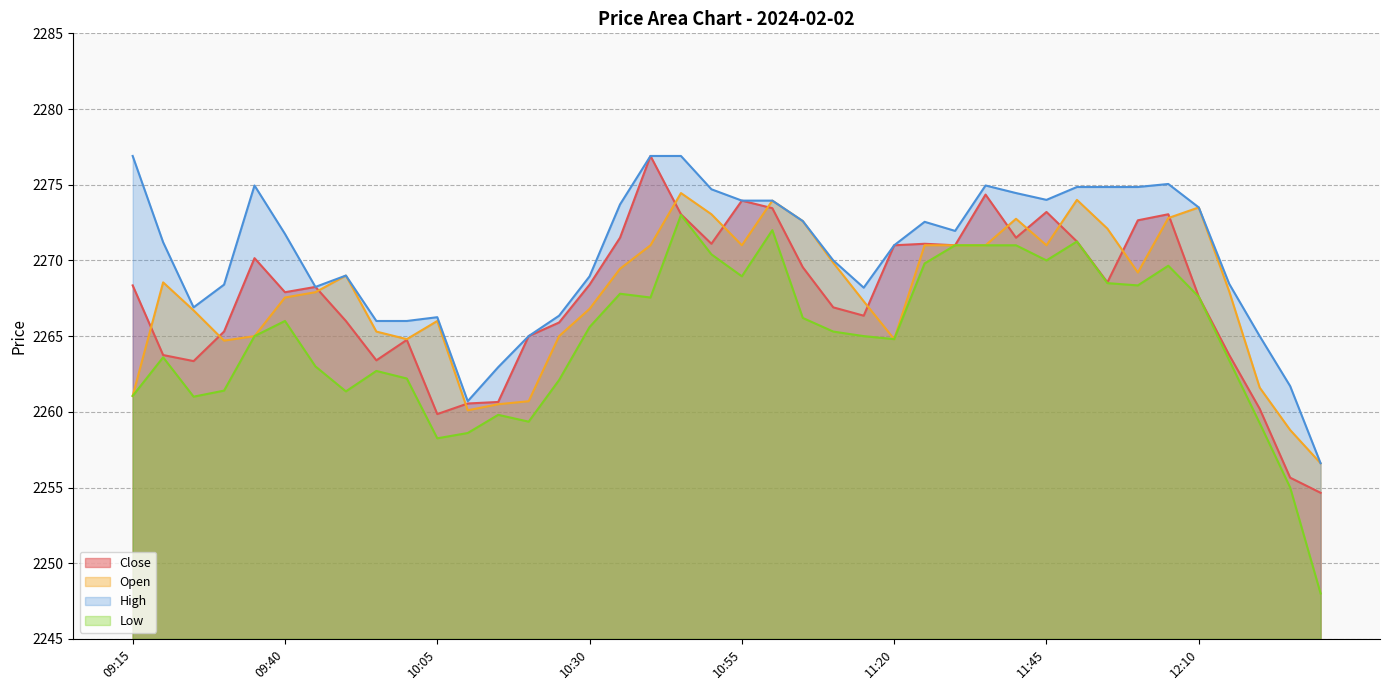

After their last crossing, which series has the higher values: Open or Close?

Open